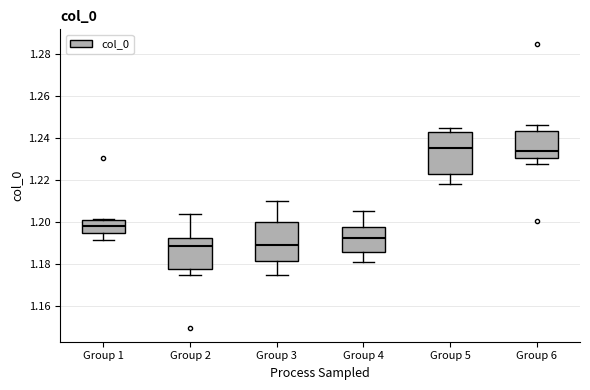

Where does the median line of the box for Group 5 sit on the y-axis? The values are not printed on the chart, so give them approximately, as read against the axis.

1.236